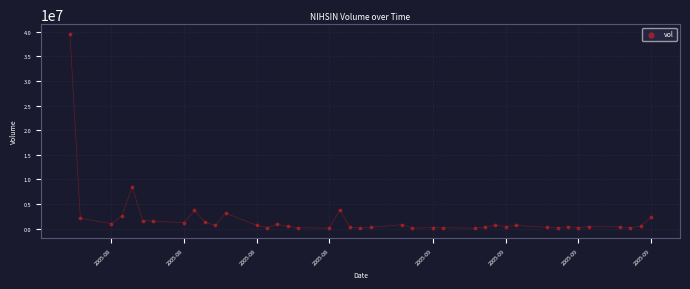

What Y value in the scatter plot is closest to 19807231?

8479141